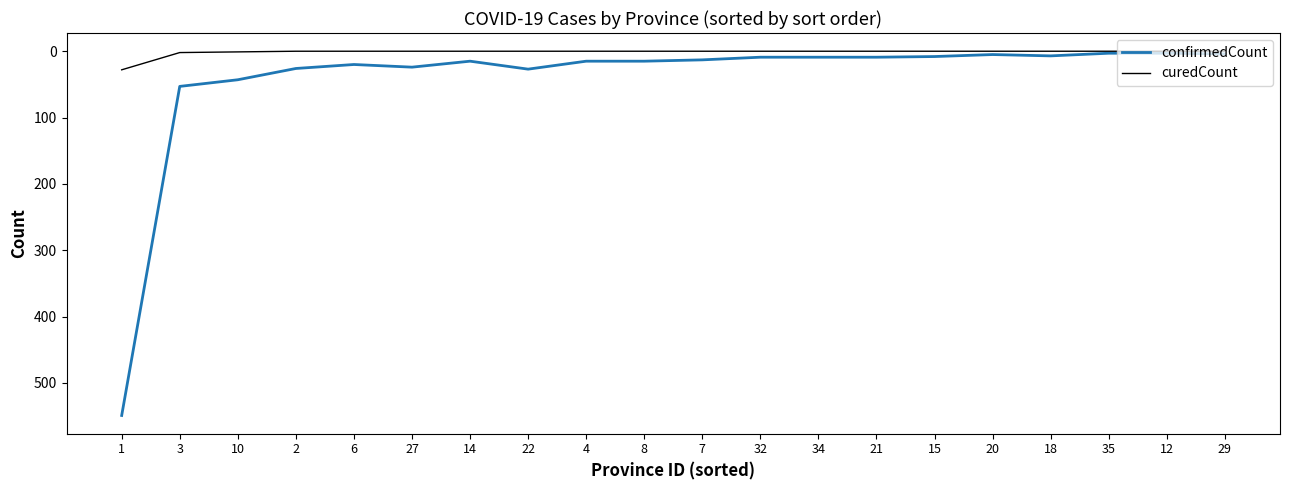

Is this an area chart (filled region under the line)?

No